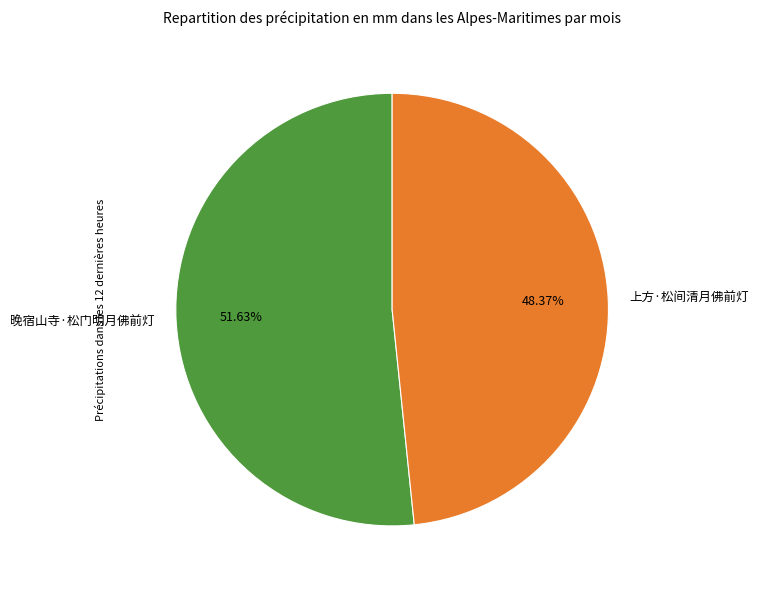

What percentage is NOT represented by 晚宿山寺·松门明月佛前灯?

48.4%